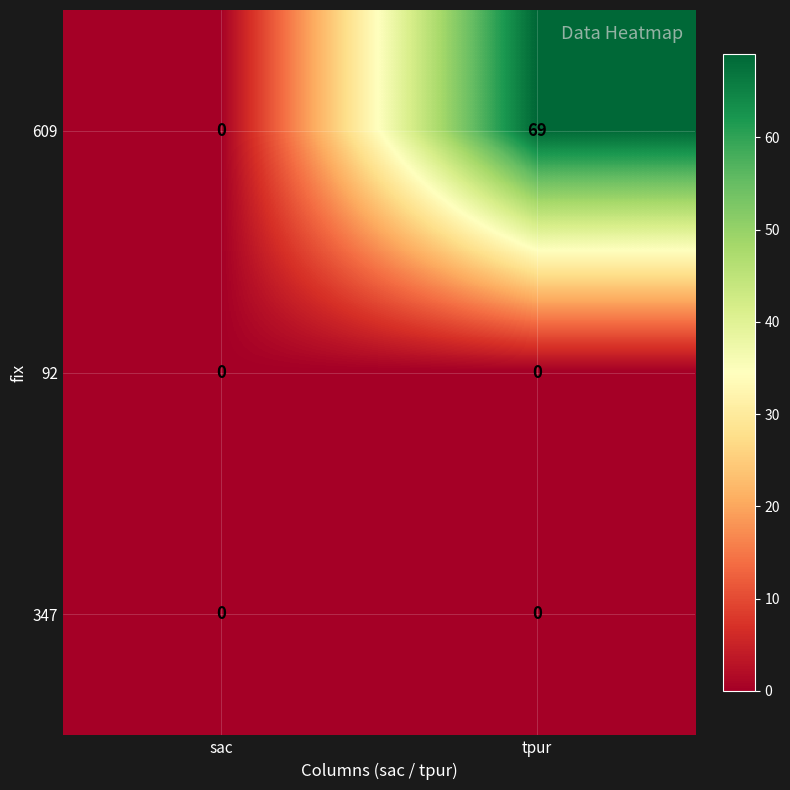

Between sac and tpur, which series saw the biggest shift?

609